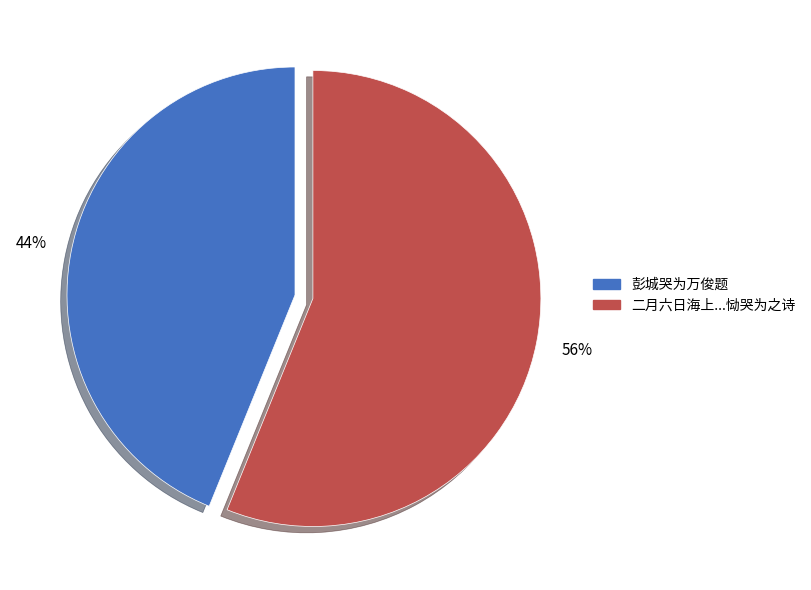

To the nearest percent, what is the average slice percentage?

50%